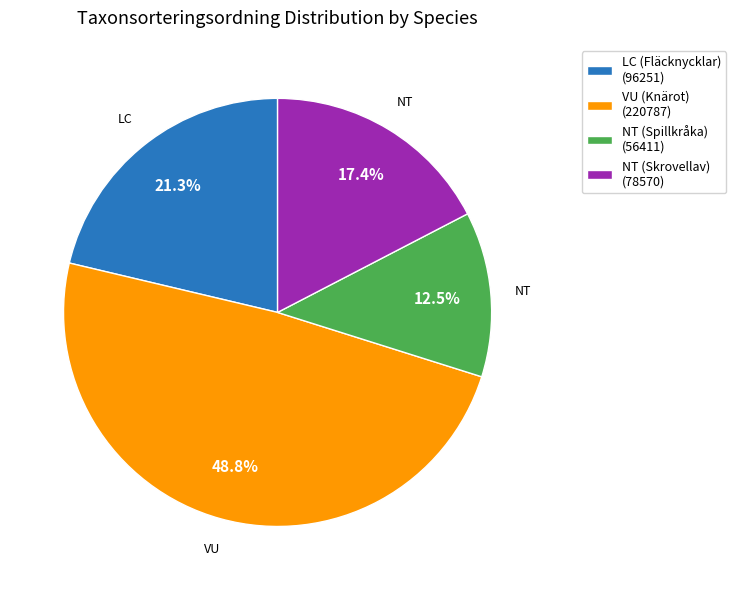

Is it true that VU is 36% of the pie?

False